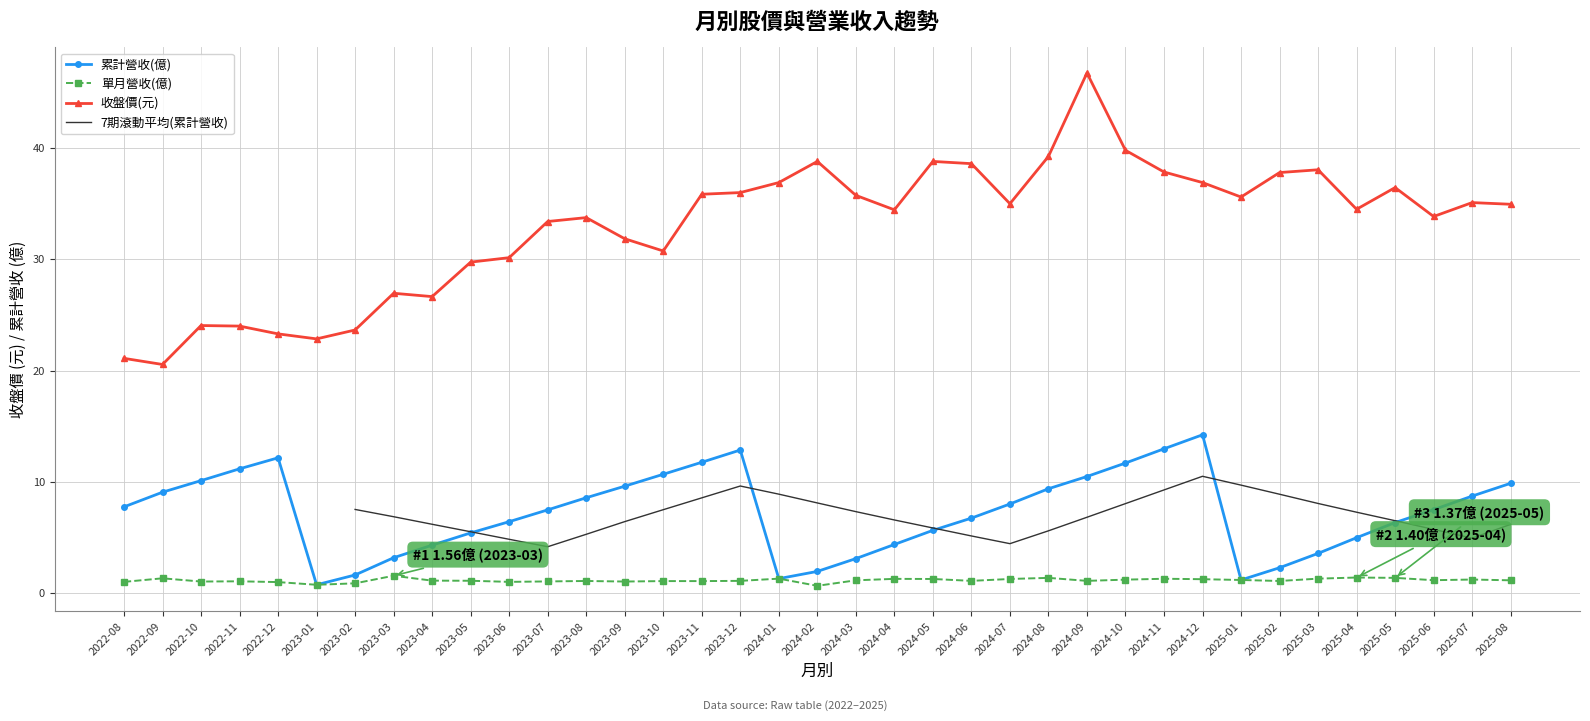

The value of 累計營收(億) at 2025-08 is 5.2. True or false?

False